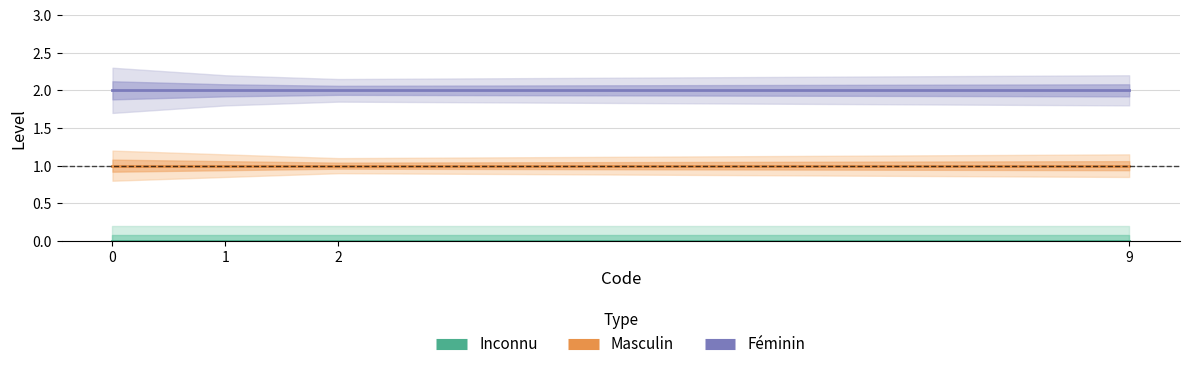

What is the value of the Féminin point at the 1st from the left?

2